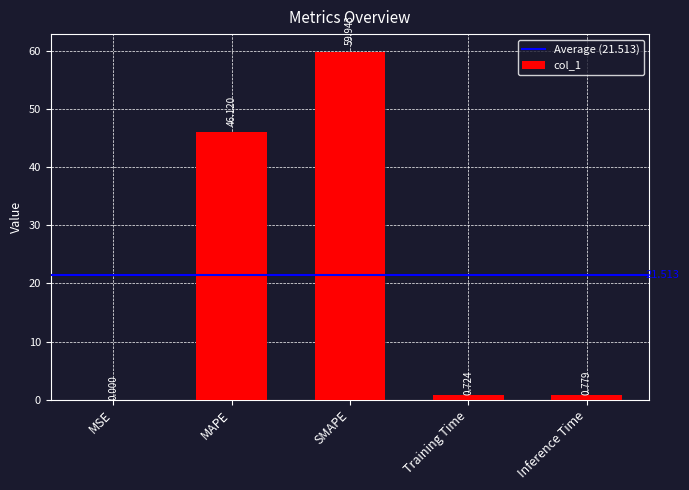

Which category has the highest value across all series?

SMAPE